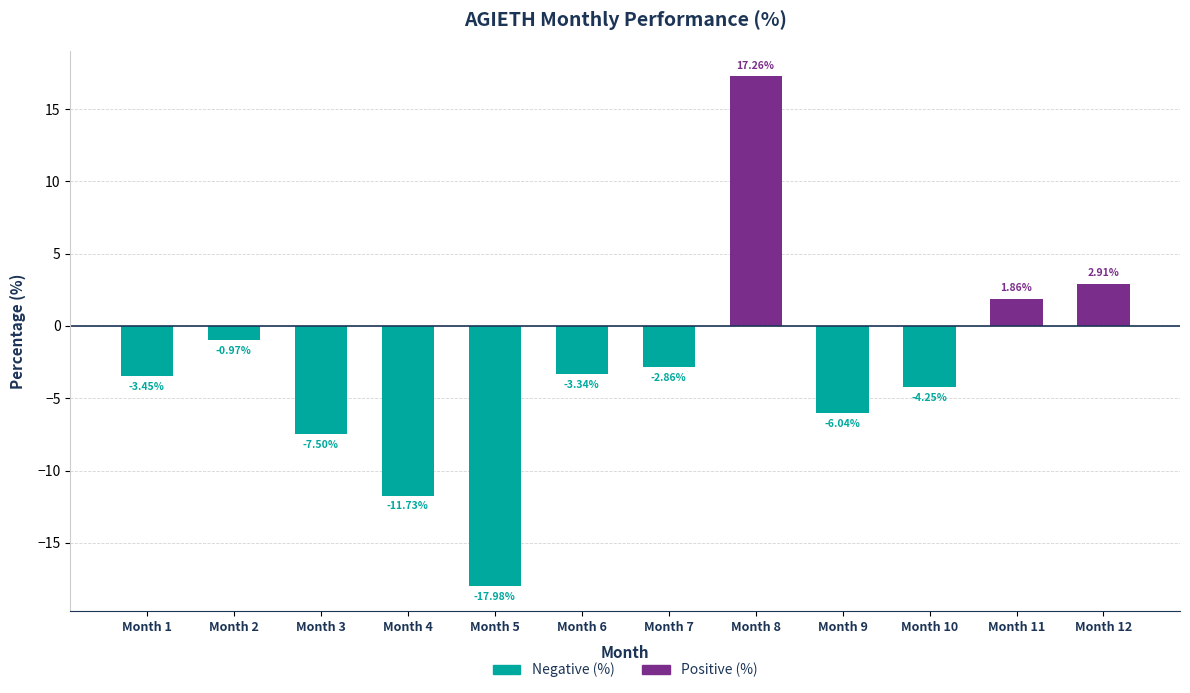

How many data points in Negative (%) are above -3?

5